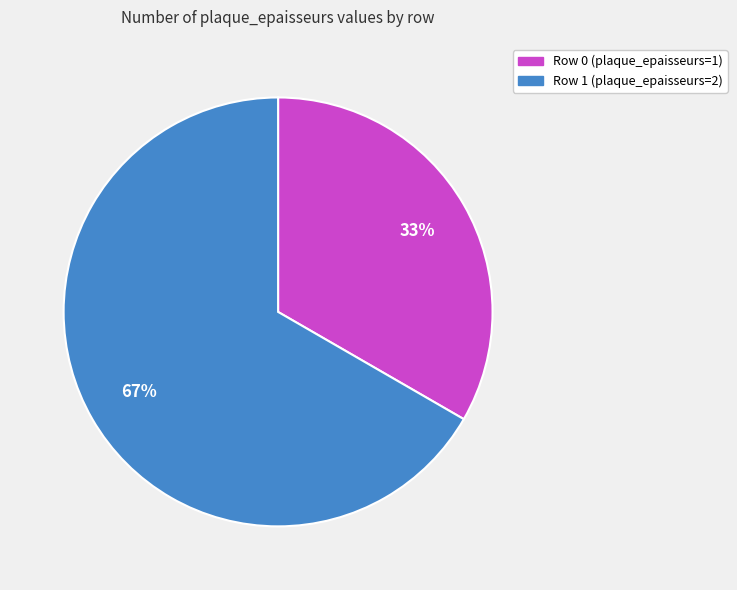

Approximately how many times larger is the value at Row 0 (plaque_epaisseurs=1) compared to Row 1 (plaque_epaisseurs=2)?

0.5